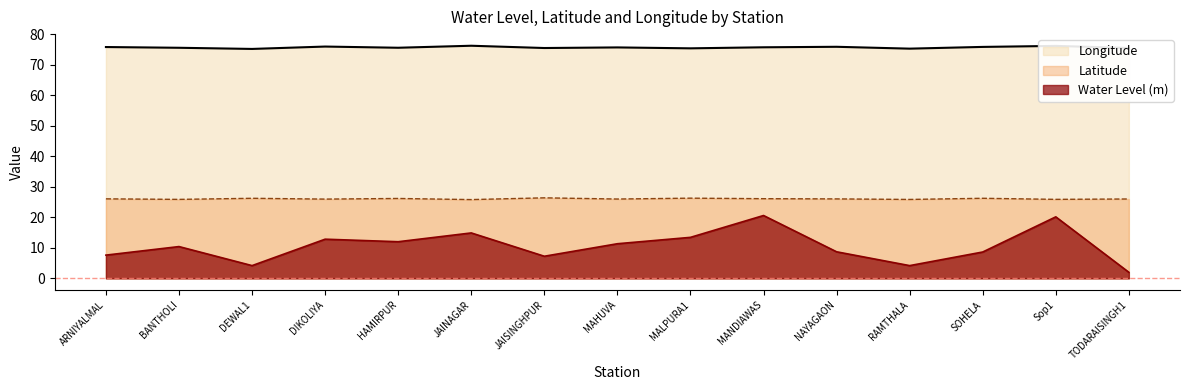

What is the label of the 6th point from the right?

MANDIAWAS